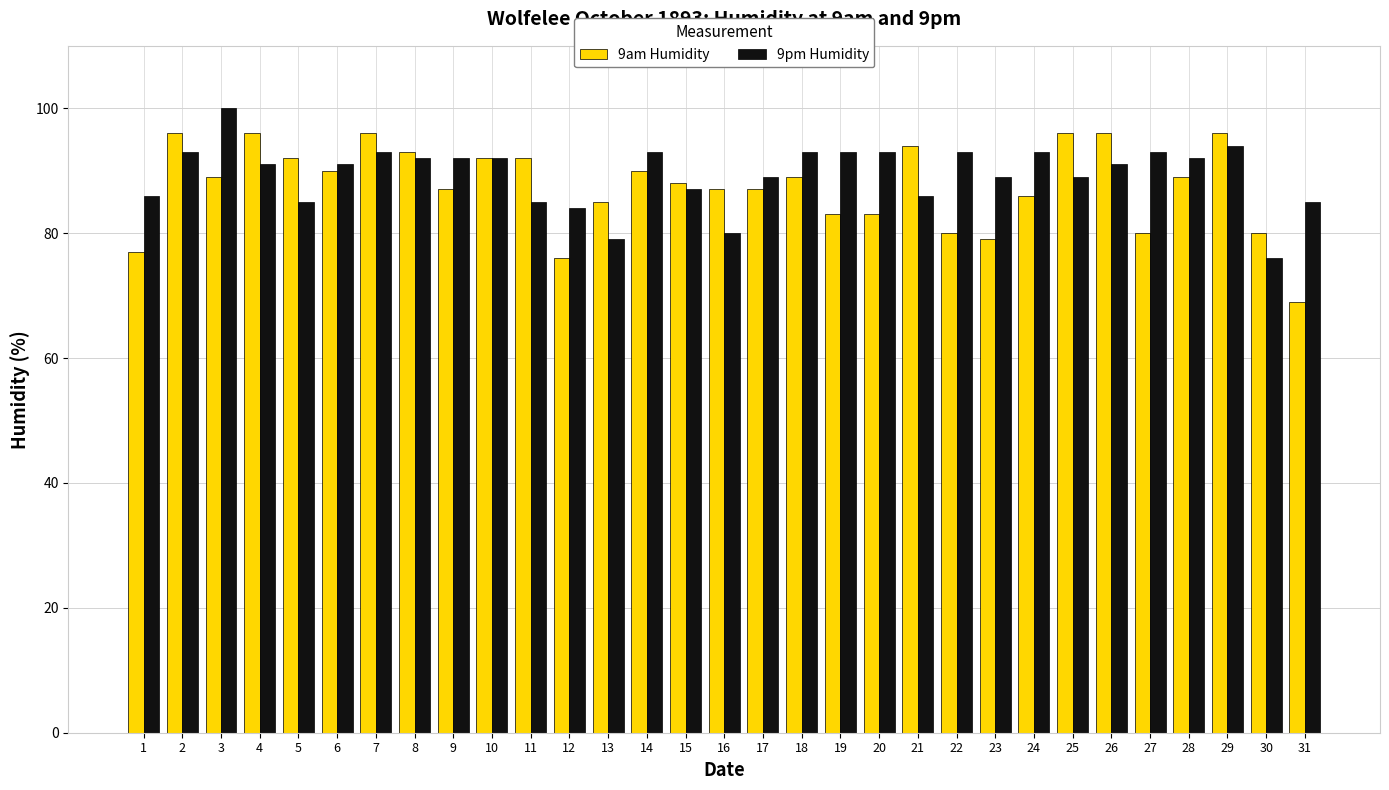

Reading right to left, list all the values displayed in this chart.

9am Humidity: 31=69	30=80	29=96	28=89	27=80	26=96	25=96	24=86	23=79	22=80	21=94	20=83	19=83	18=89	17=87	16=87	15=88	14=90	13=85	12=76	11=92	10=92	9=87	8=93	7=96	6=90	5=92	4=96	3=89	2=96	1=77
9pm Humidity: 31=85	30=76	29=94	28=92	27=93	26=91	25=89	24=93	23=89	22=93	21=86	20=93	19=93	18=93	17=89	16=80	15=87	14=93	13=79	12=84	11=85	10=92	9=92	8=92	7=93	6=91	5=85	4=91	3=100	2=93	1=86